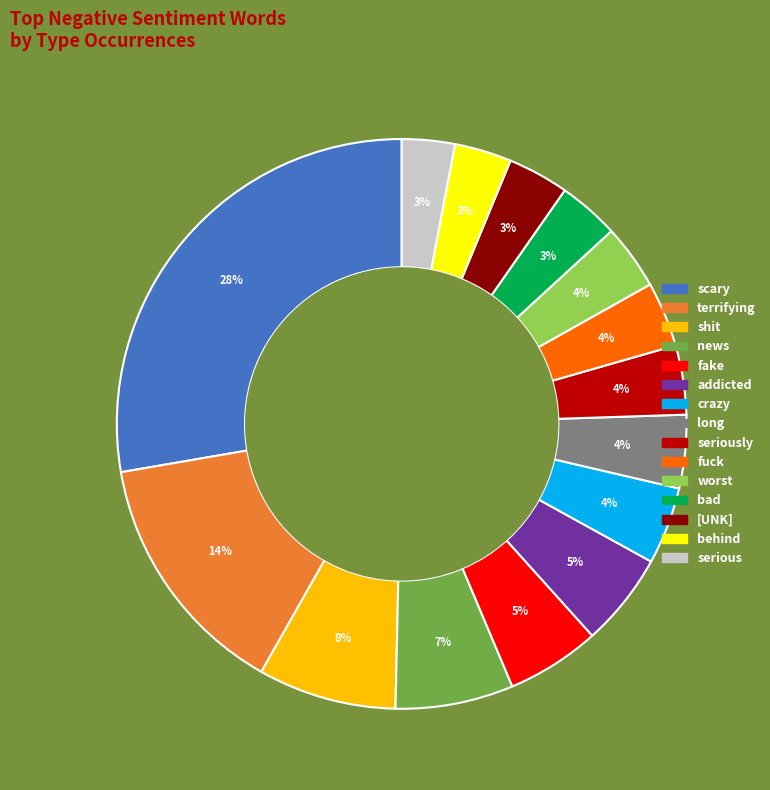

To the nearest percent, what is the average slice percentage?

7%